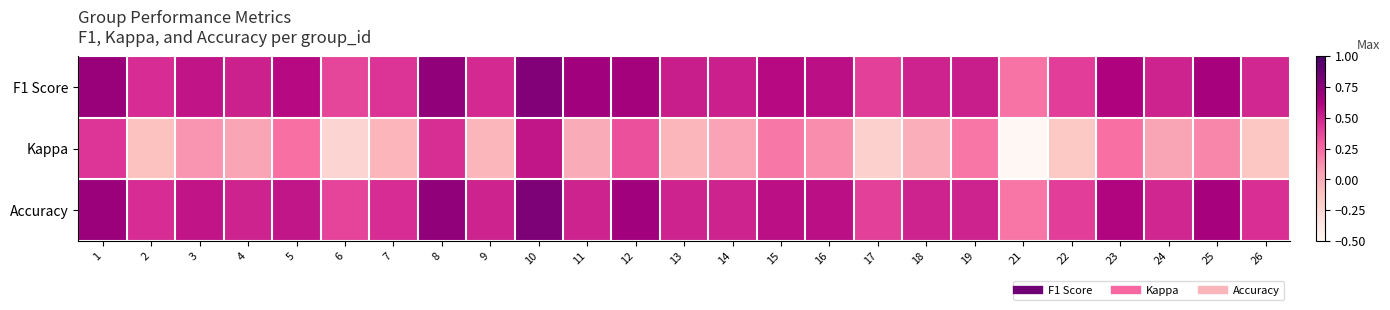

What is the smallest value displayed?

-0.5